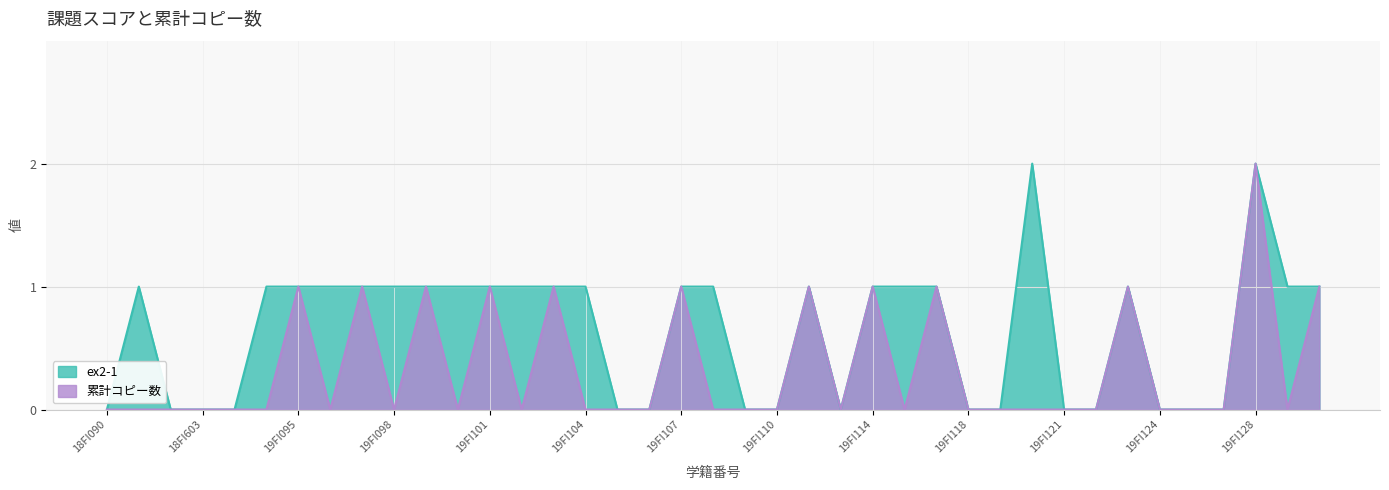

Reading right to left, list all the values displayed in this chart.

ex2-1: 1	1	2	0	0	0	1	0	0	2	0	0	1	1	1	0	1	0	0	1	1	0	0	1	1	1	1	1	1	1	1	1	1	1	0	0	0	1	0
累計コピー数: 1	0	2	0	0	0	1	0	0	0	0	0	1	0	1	0	1	0	0	0	1	0	0	0	1	0	1	0	1	0	1	0	1	0	0	0	0	0	0